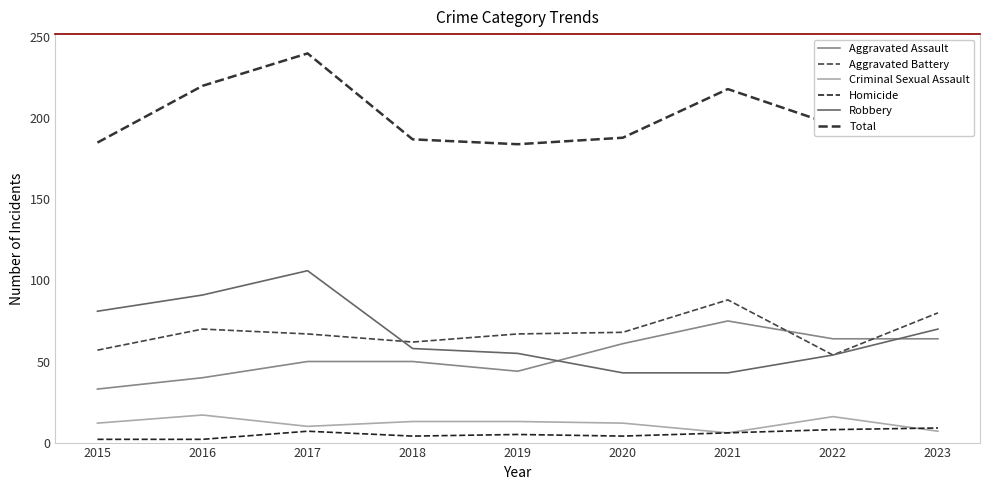

Which series has the largest total across all categories?

Total